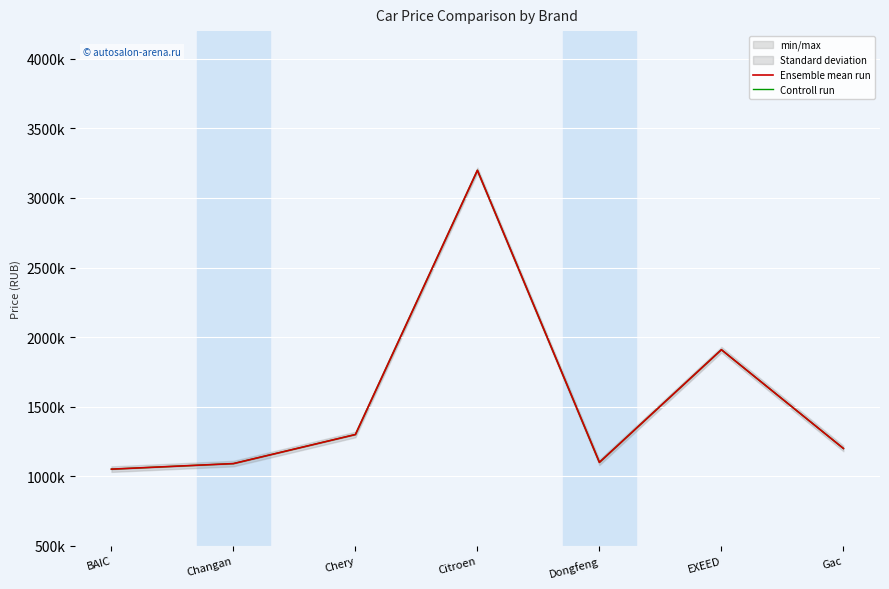

What is the sum of all Ensemble mean run values?

10845000